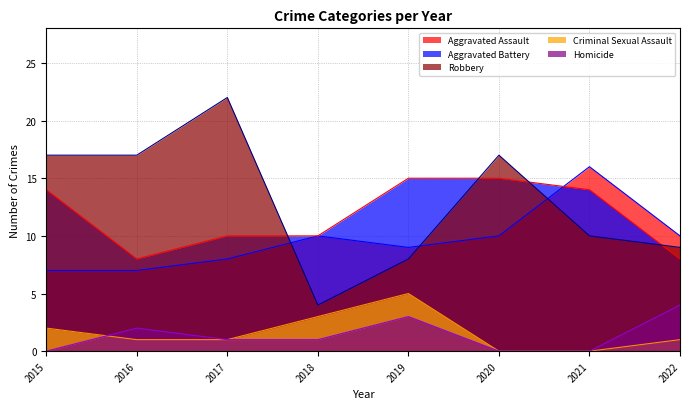

How many data points does each series have?

8